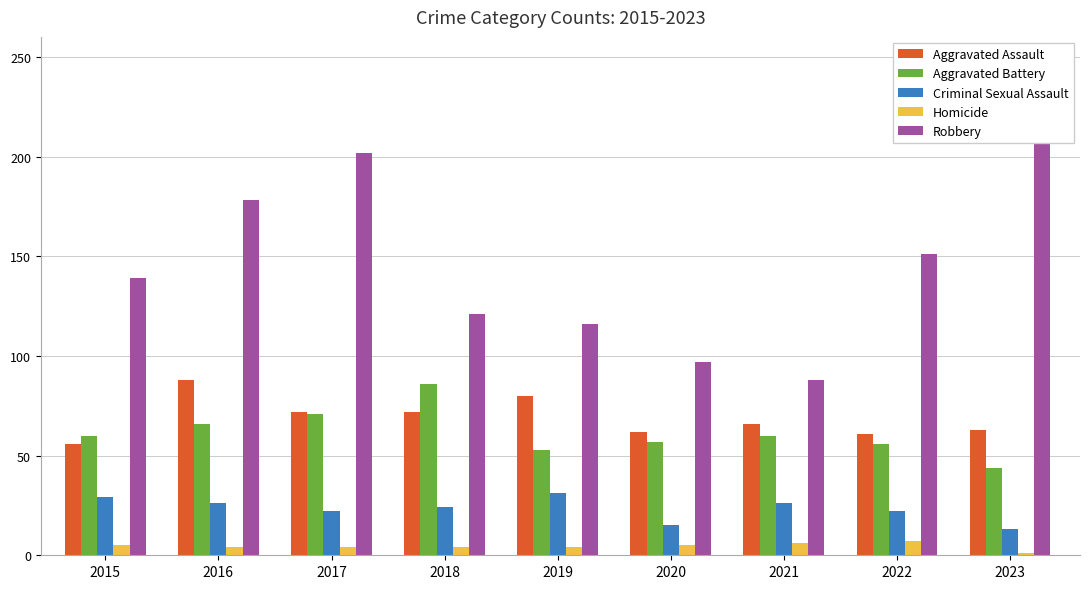

Between 2019 and 2021, which series saw the biggest shift?

Robbery